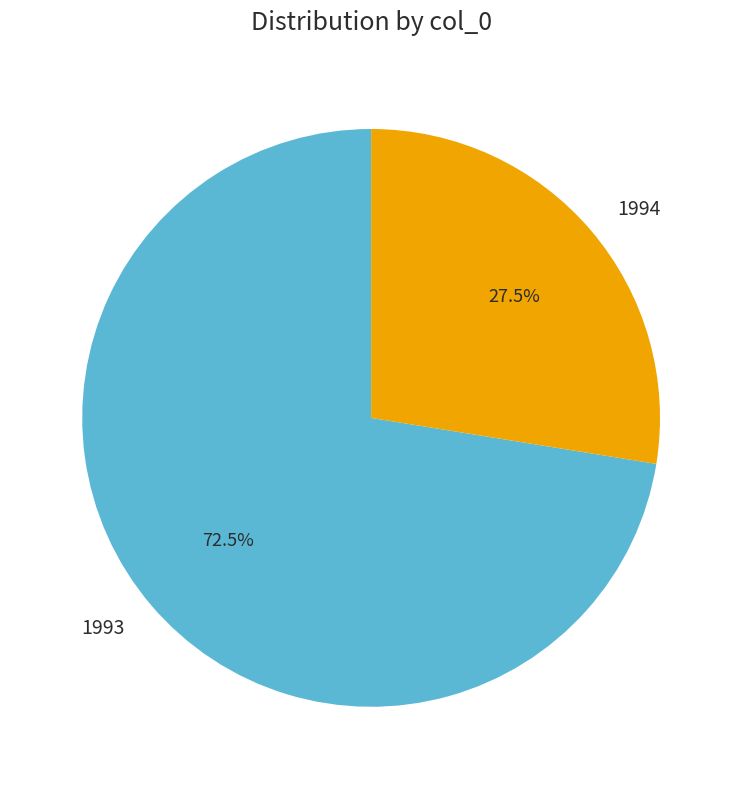

Rank the categories by value from lowest to highest.

1994, 1993